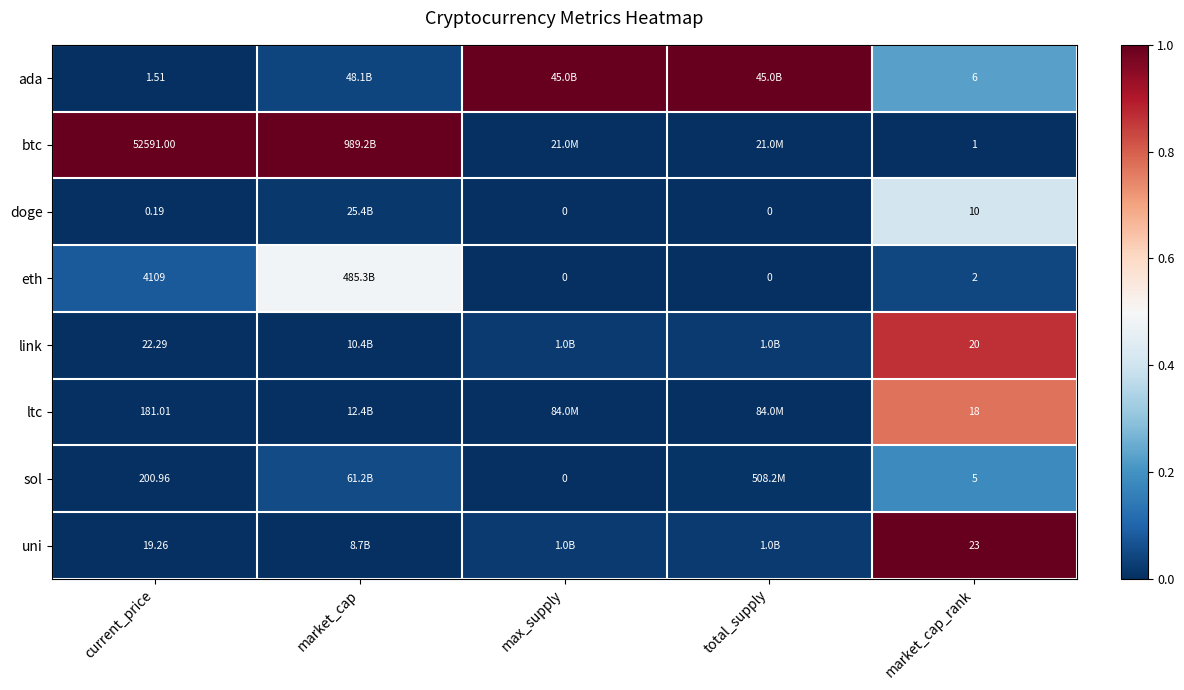

At current_price, list the series in order from smallest to largest.

doge, ada, uni, link, ltc, sol, eth, btc